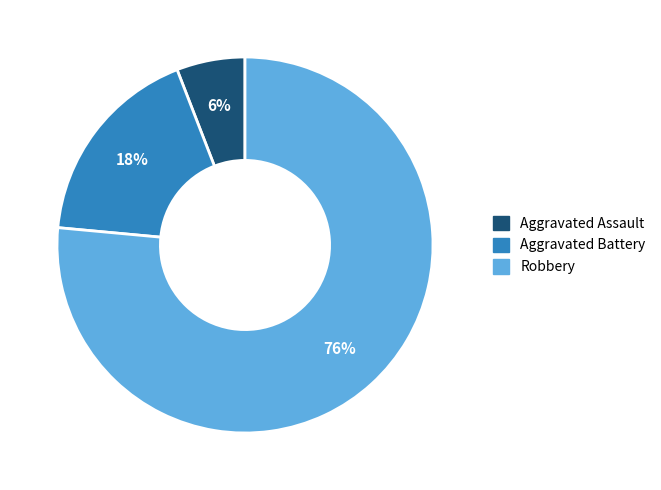

Do Robbery and Aggravated Battery together represent more than half of the pie?

Yes